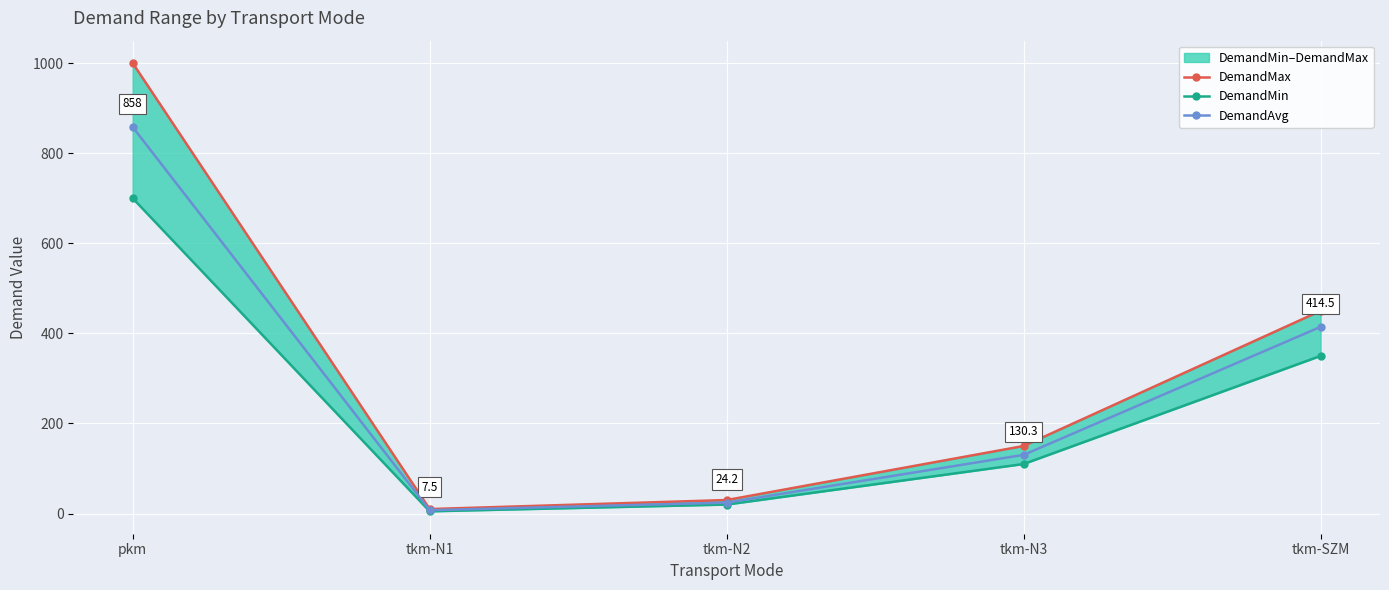

List the series in order of their peak value, lowest first.

DemandMin, DemandAvg, DemandMax